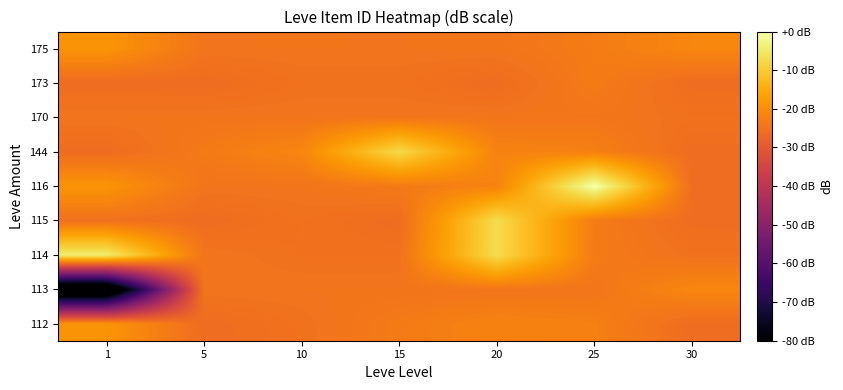

Which category has the highest value across all series?

25